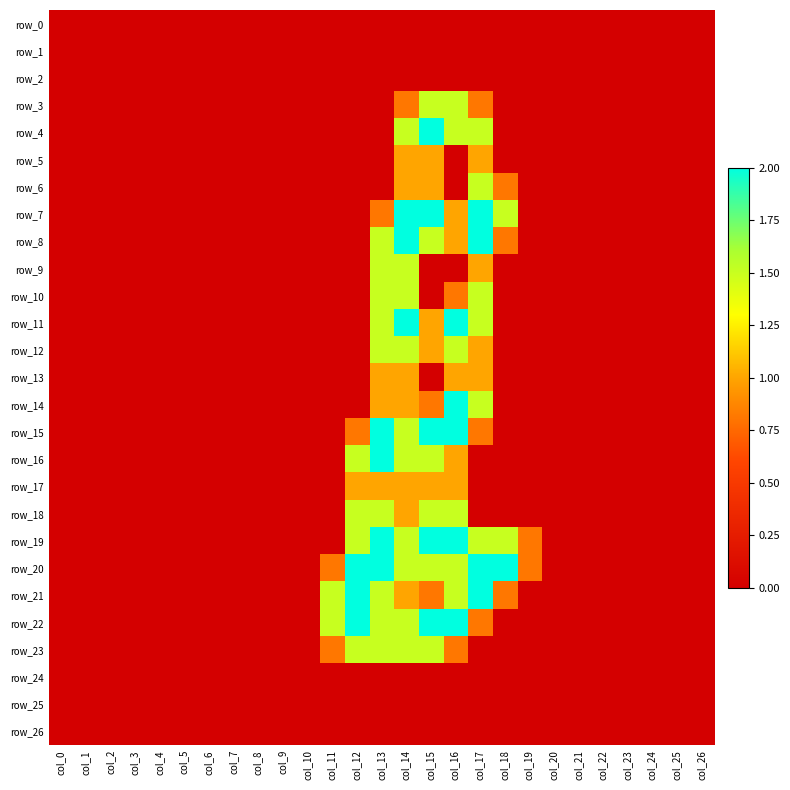

Count the number of categories in the chart.

27